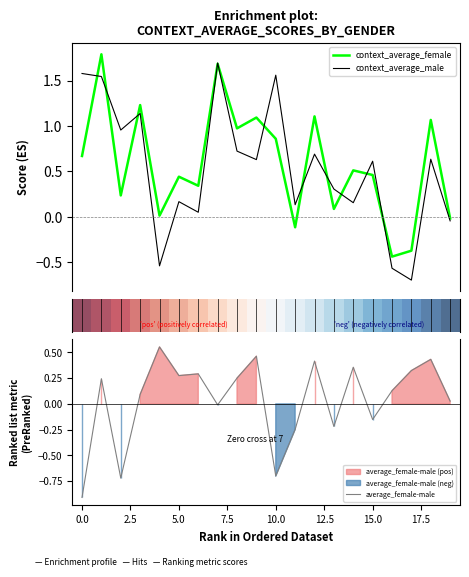

How many negative values does the average_female-male series have?

7